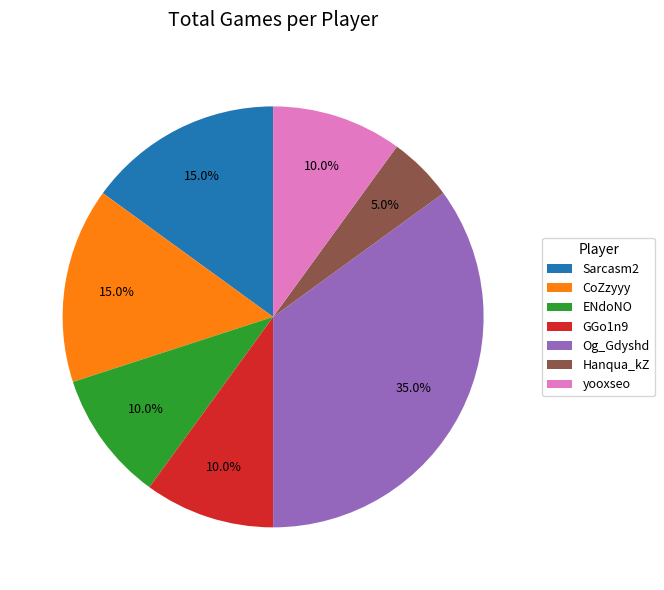

The Hanqua_kZ slice represents 1% of the pie. True or false?

False